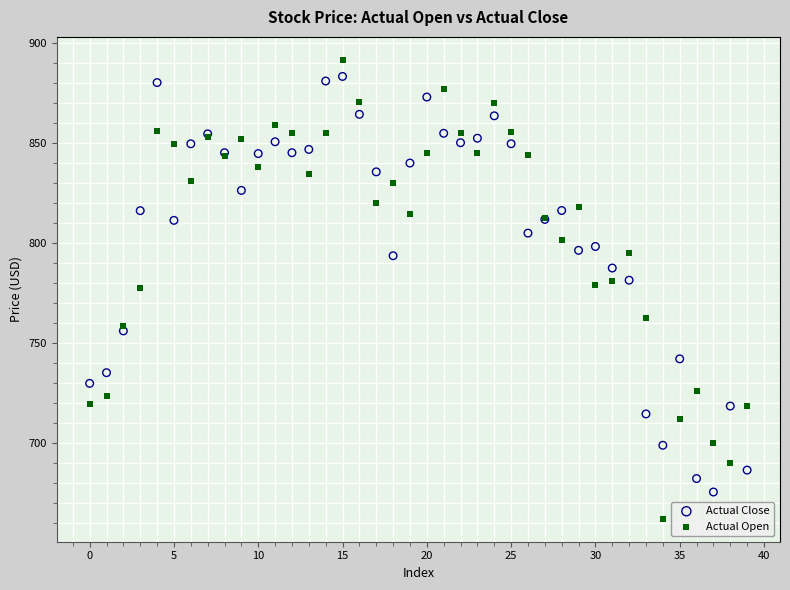

Which series contains the highest Y value?

Actual Open